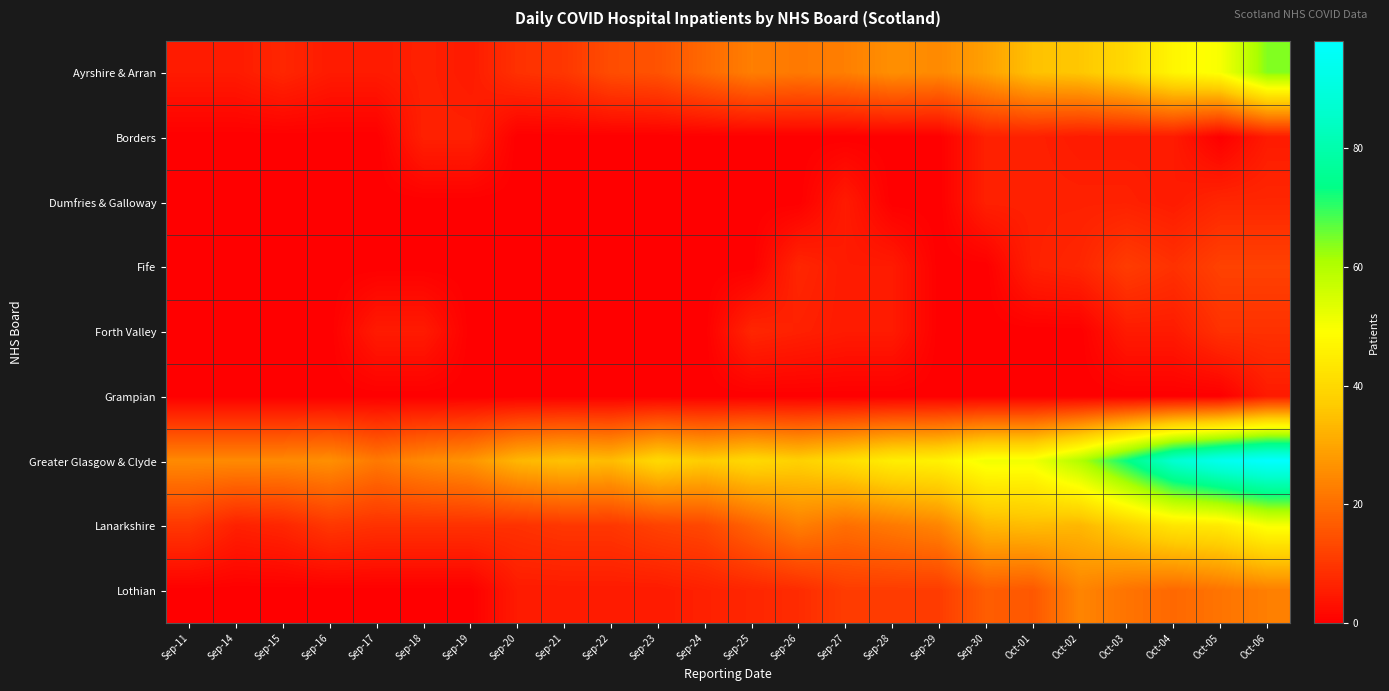

At which category is the sum across all series the highest?

Oct-06